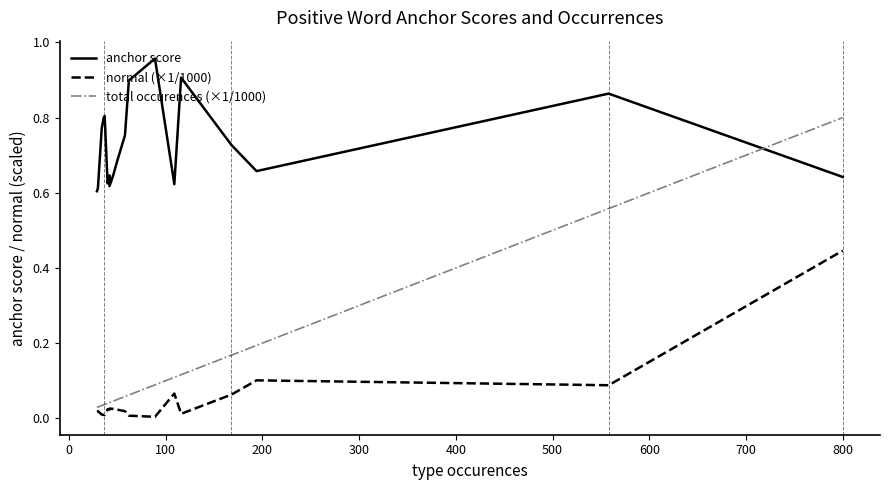

Reading left to right, extract all data points from this chart.

anchor score: 0.6	0.6	0.8	0.8	0.8	0.6	0.6	0.6	0.6	0.7	0.8	0.9	1.0	0.6	0.9	0.7	0.7	0.9	0.6
normal (×1/1000): 0.0	0.0	0.0	0.0	0.0	0.0	0.0	0.0	0.0	0.0	0.0	0.0	0.0	0.1	0.0	0.1	0.1	0.1	0.4
total occurences (×1/1000): 0.0	0.0	0.0	0.0	0.0	0.0	0.0	0.0	0.0	0.1	0.1	0.1	0.1	0.1	0.1	0.2	0.2	0.6	0.8